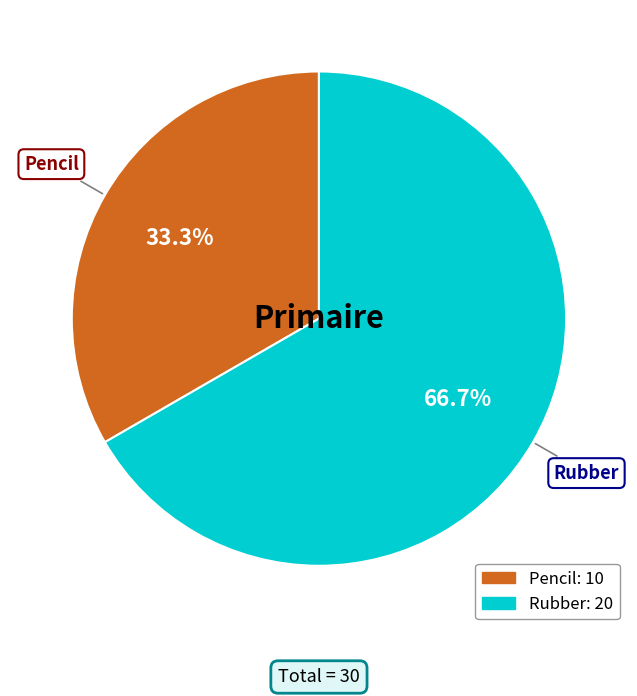

To the nearest percent, what is the difference between the Rubber and Pencil slice percentages?

33%